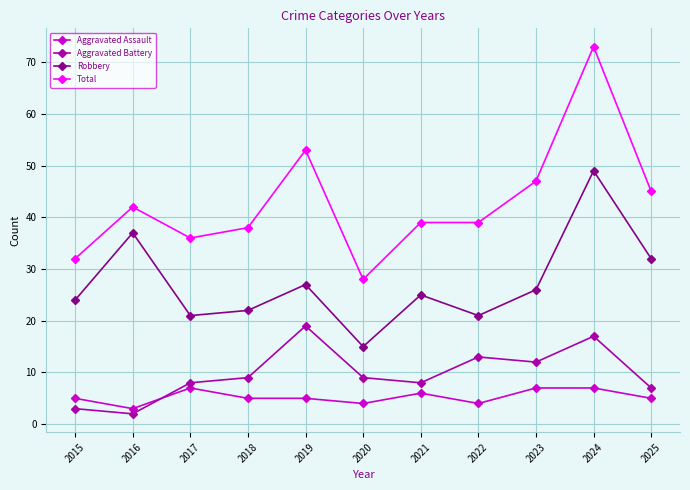

Between 2018 and 2019, which series saw the biggest shift?

Total